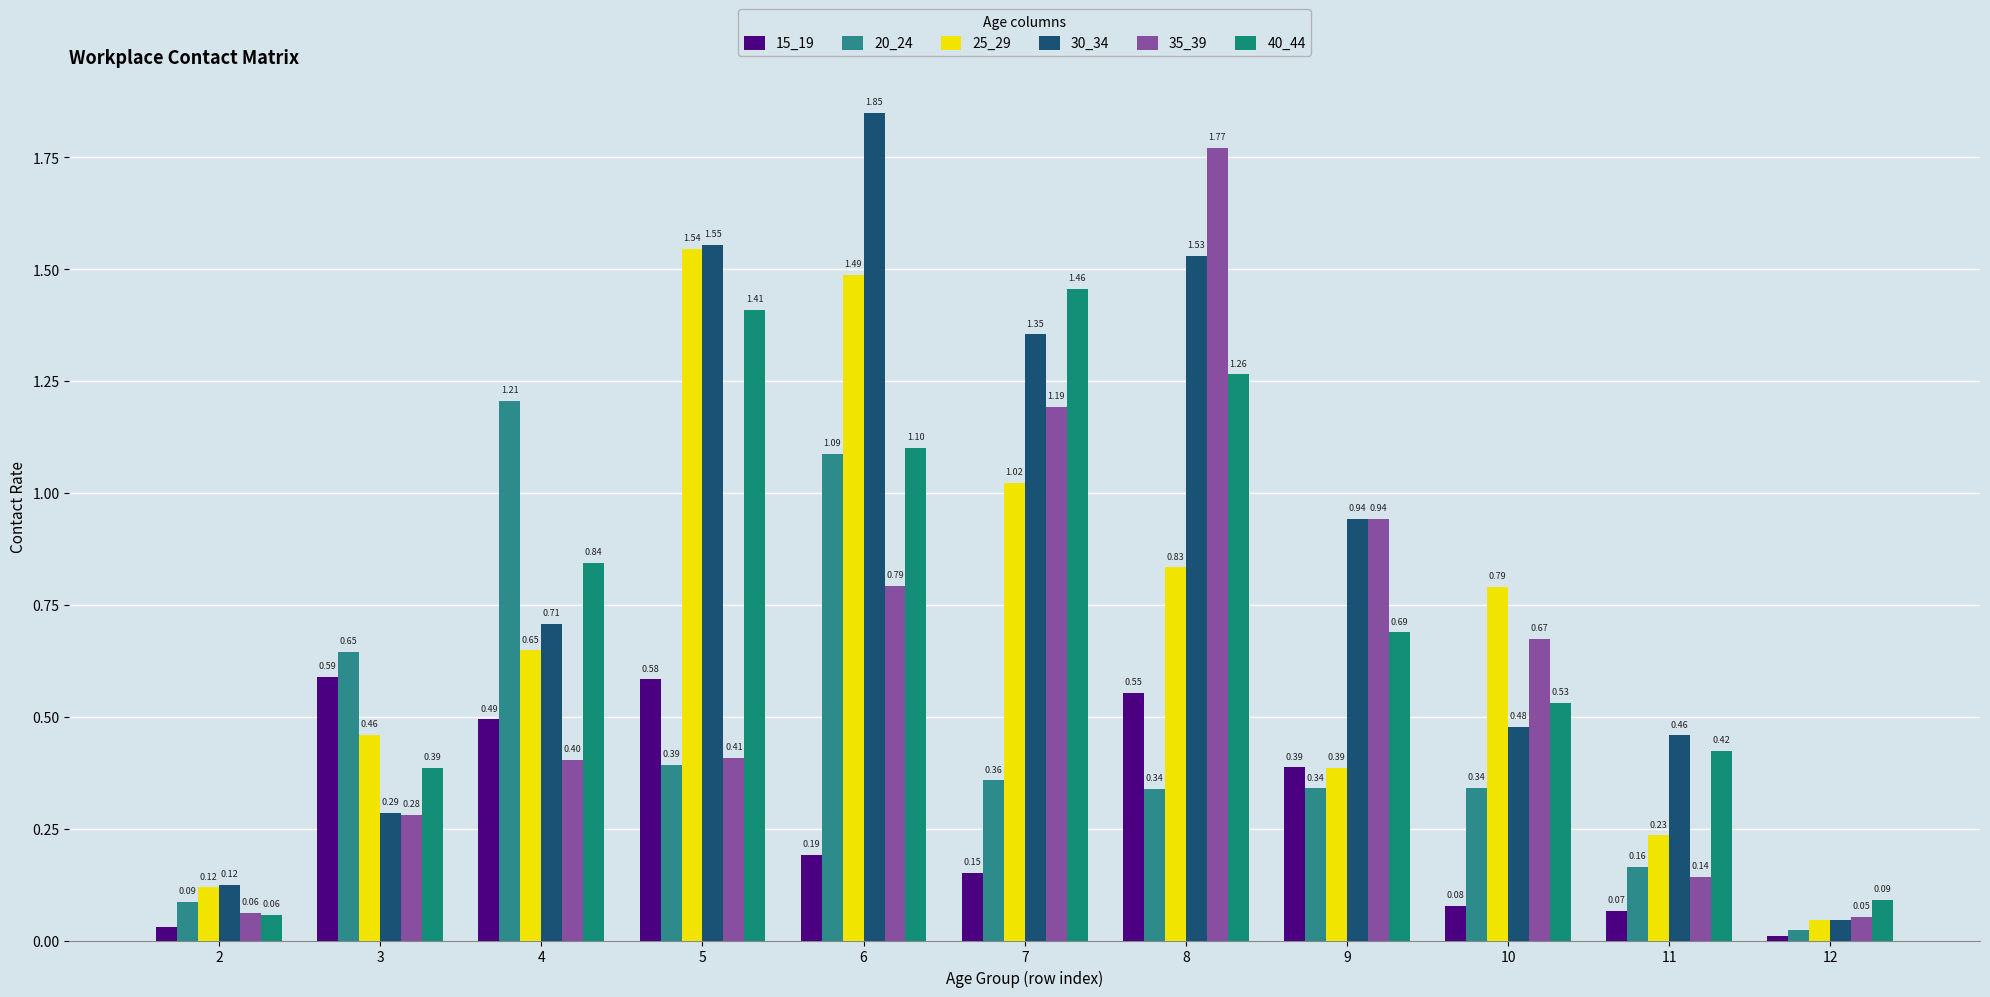

List the labels in order of 15_19 value, smallest first.

12, 2, 11, 10, 7, 6, 9, 4, 8, 5, 3